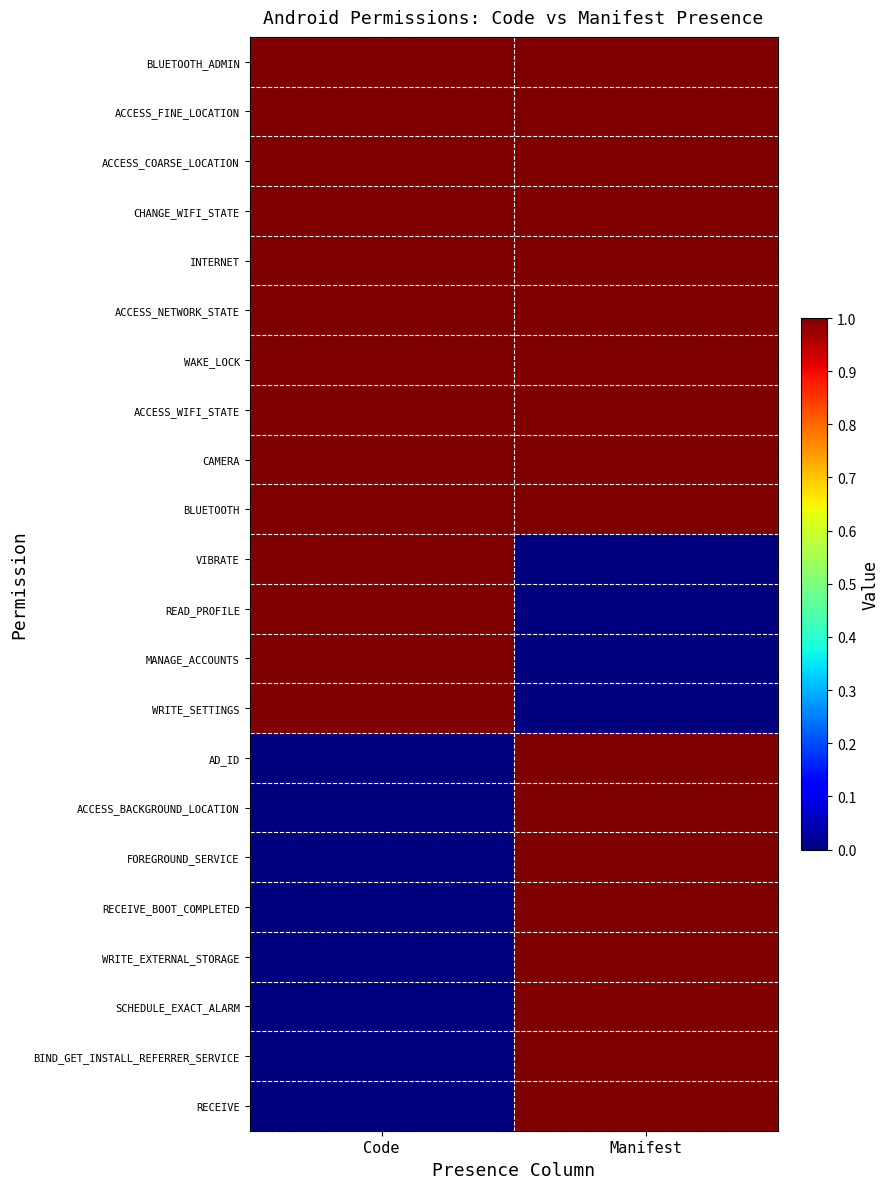

Which has a higher value, Manifest or Code?

Manifest